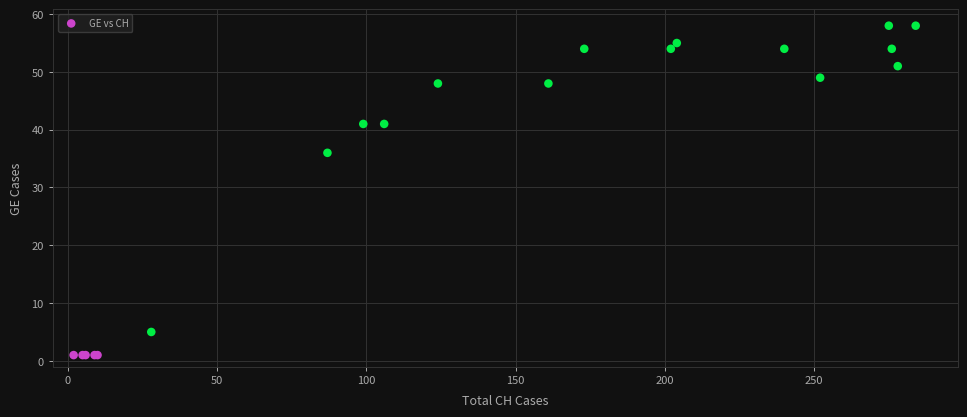

What Y value in the scatter plot is closest to 29?

36